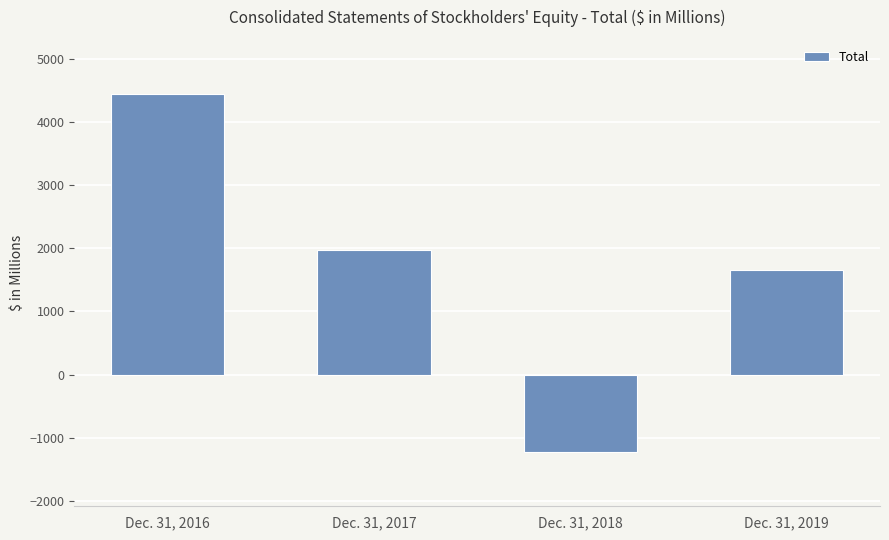

What is the maximum value shown in the chart?

4446